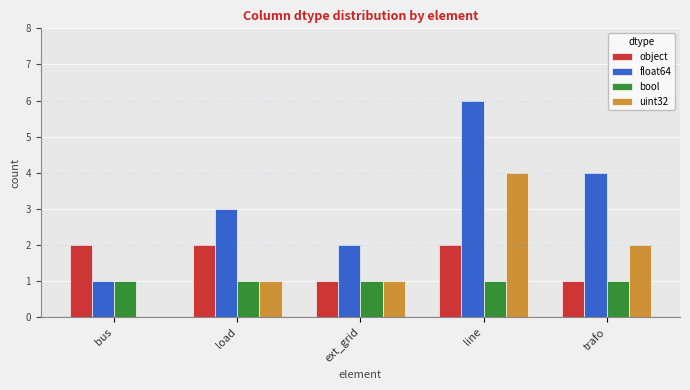

How many groups of bars are there?

5